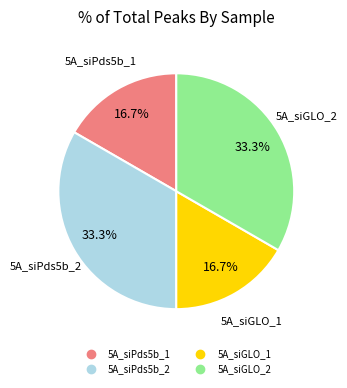

To the nearest percent, what portion does 5A_siGLO_2 represent?

33%